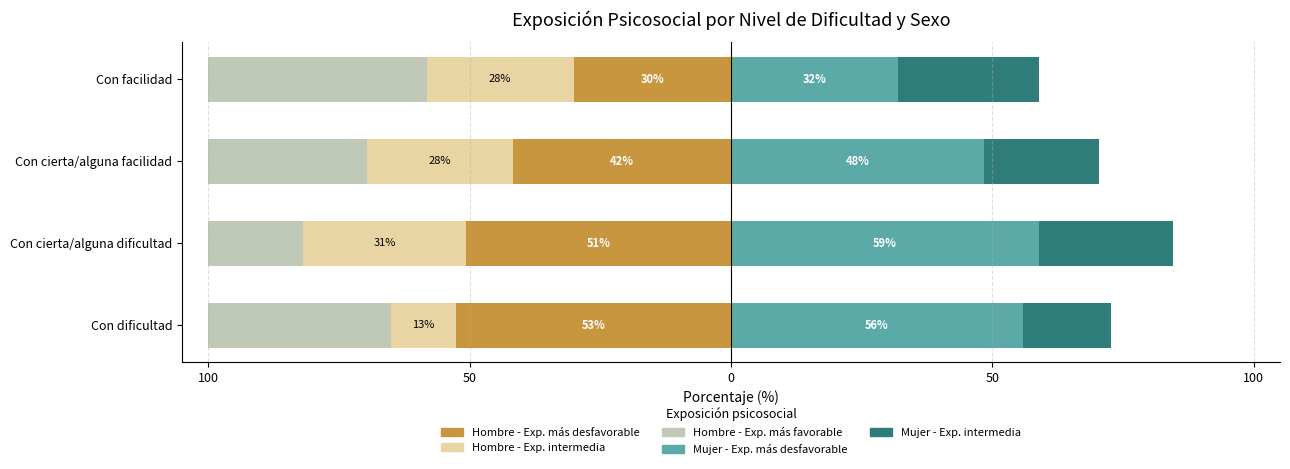

What is the spread (max minus min) of values at 50?

109.4